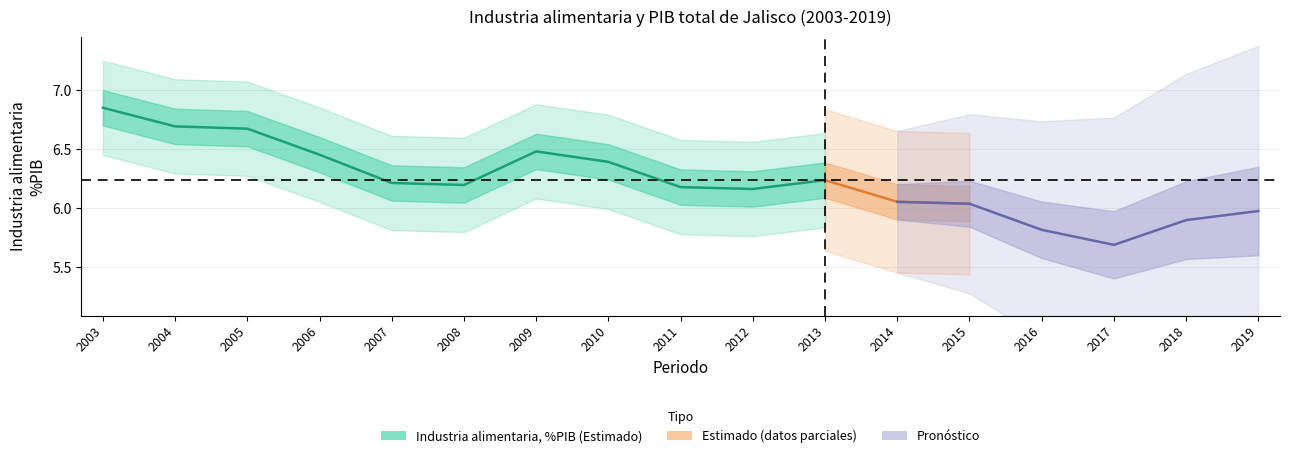

At which category does the chart reach its minimum across all series?

2012